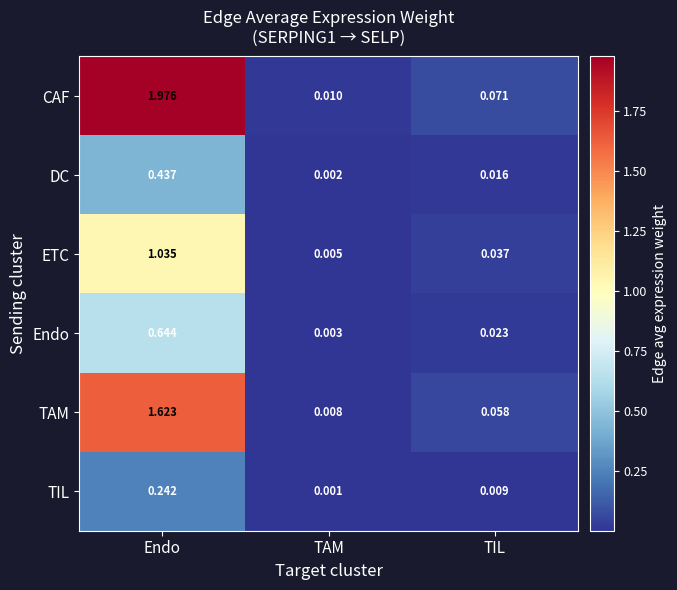

At which label is TIL closest to 0?

TAM